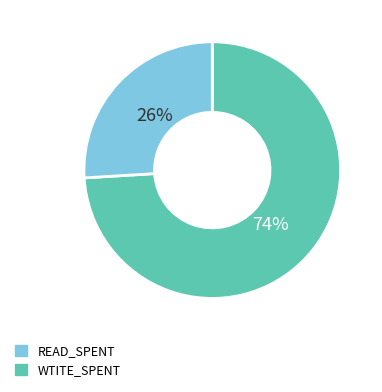

To the nearest percent, what is the average slice percentage?

50%